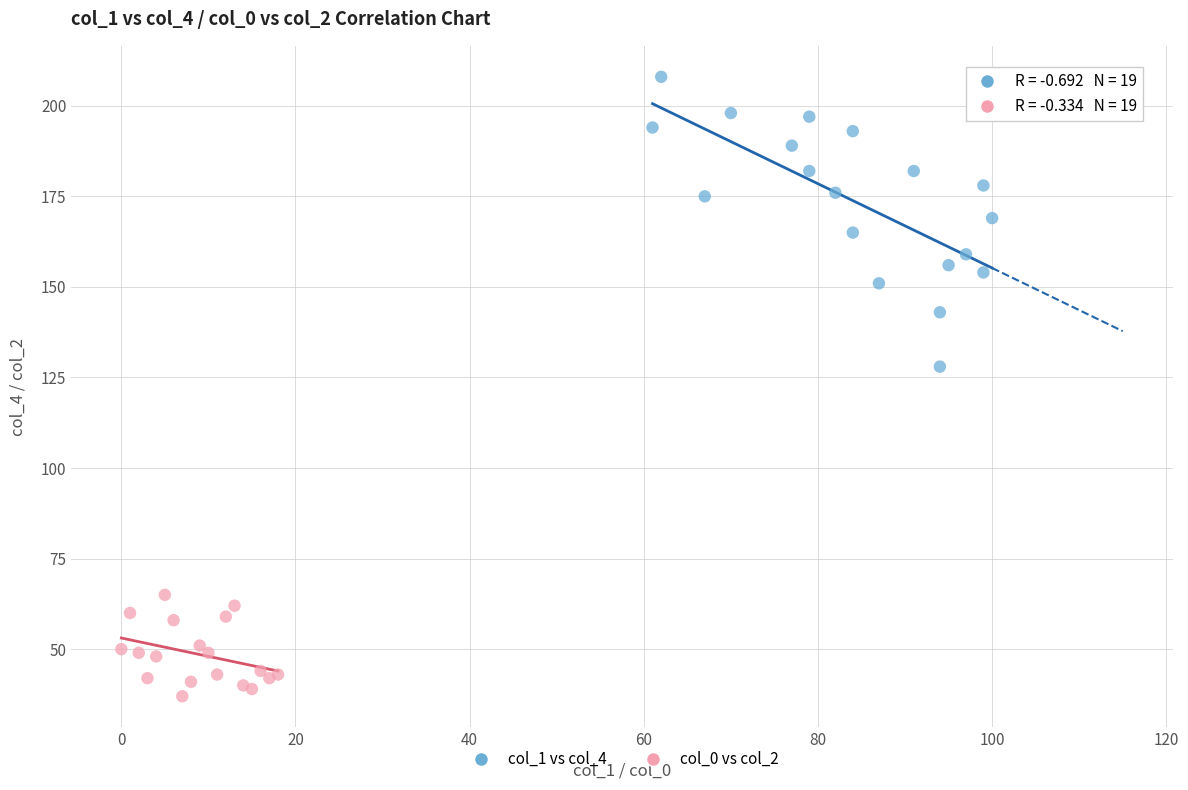

Which series reaches the minimum Y coordinate?

col_0 vs col_2